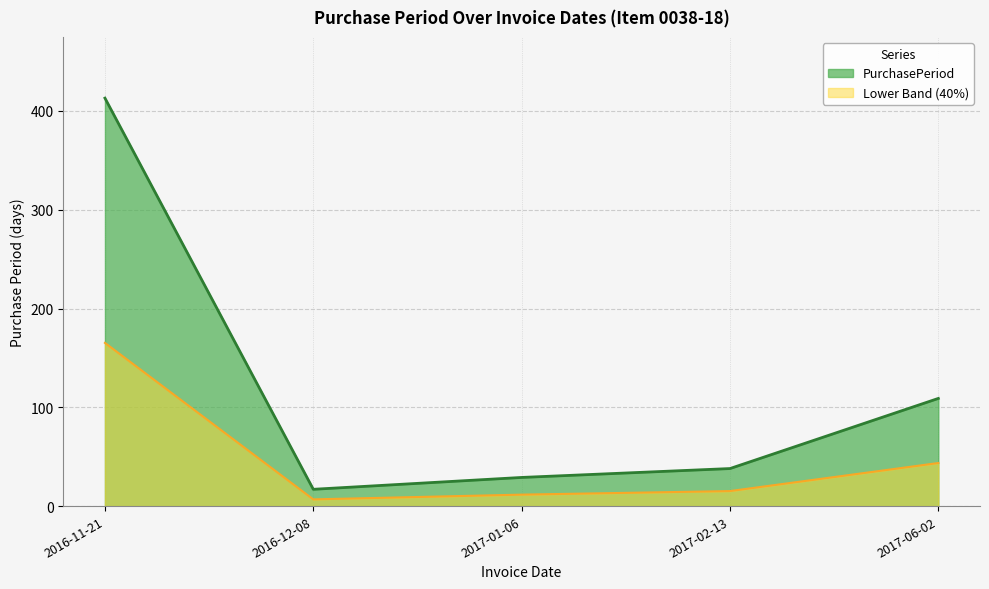

Which has a higher value, 2017-01-06 or 2017-06-02?

2017-06-02